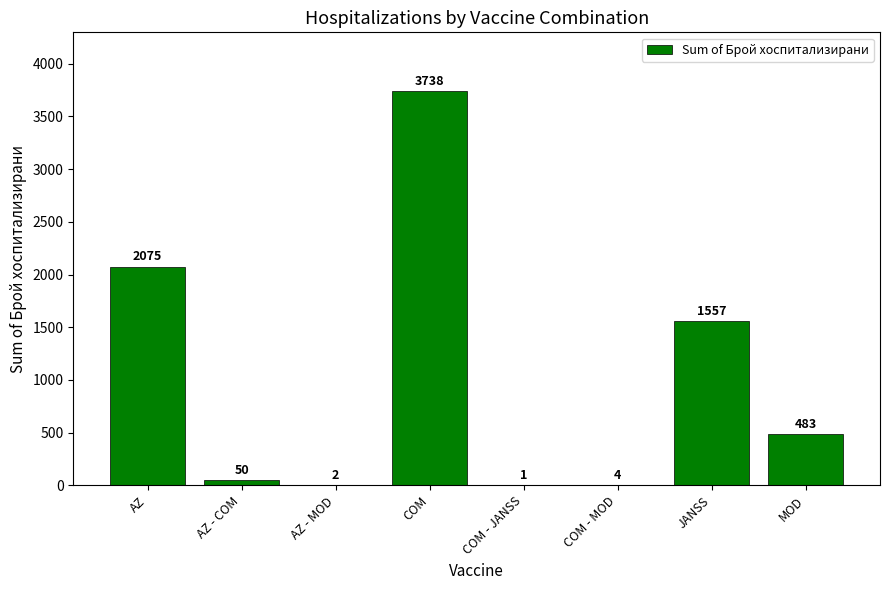

What is the sum of the values at AZ - MOD and MOD?

485